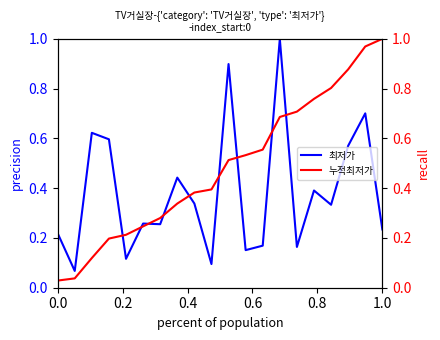

What is the difference between the second highest and second lowest values in the 누적최저가 series?

0.9